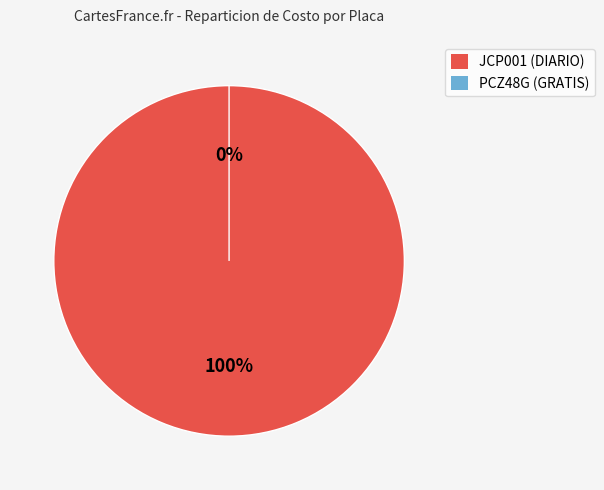

Rank the categories by value from highest to lowest.

JCP001, PCZ48G